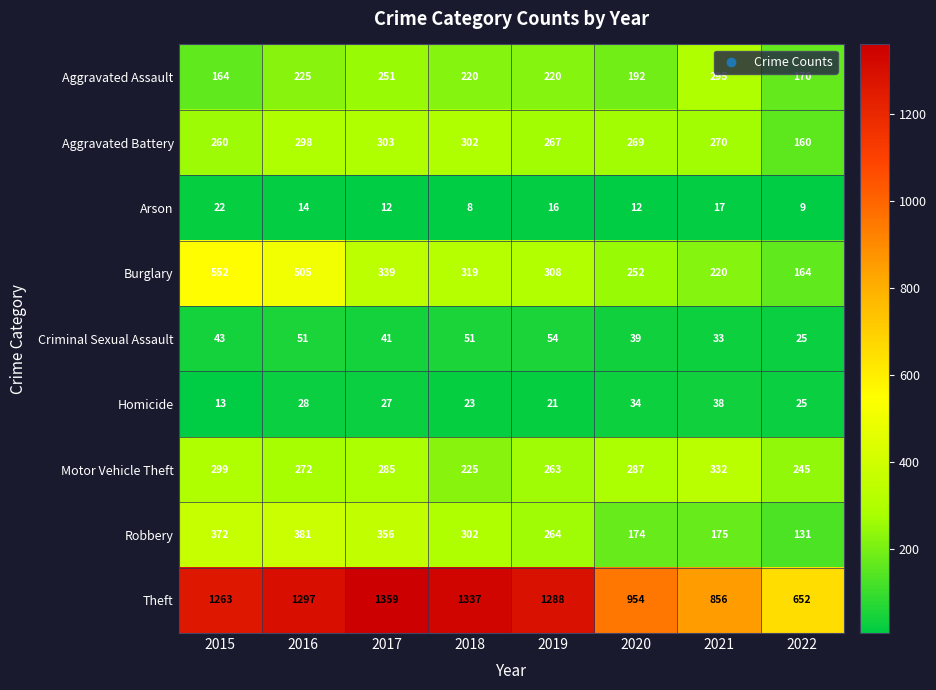

What is the total value across all series at 2016?

3071